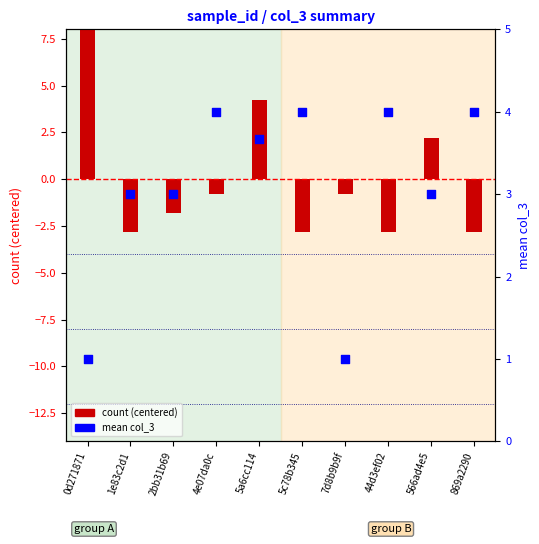

At which category is the sum across all series the highest?

0d271871